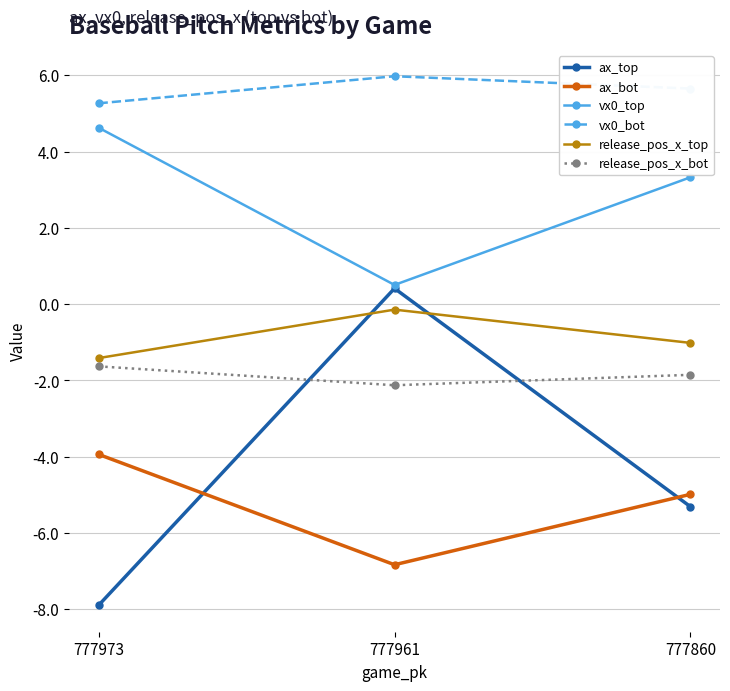

The value of ax_top at 777961 is 0.4. True or false?

True